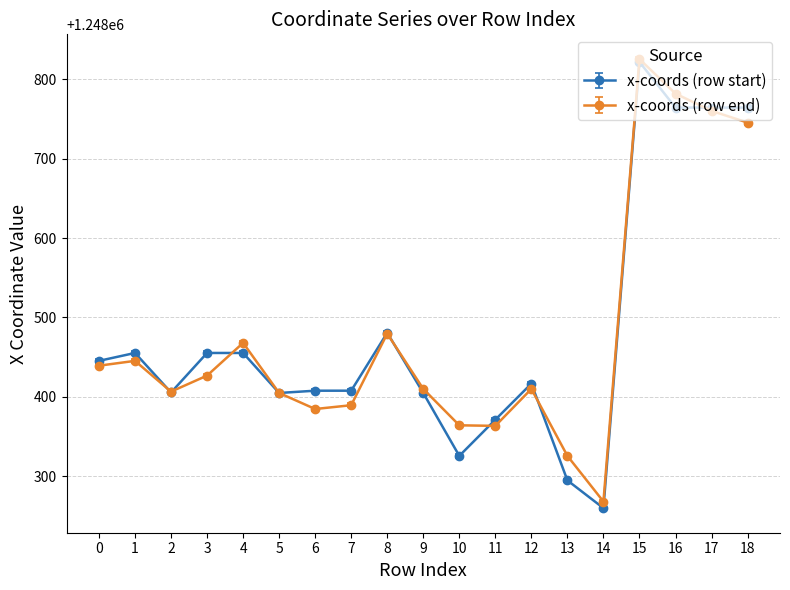

Rank the series at 1 from highest to lowest value.

x-coords (row start), x-coords (row end)